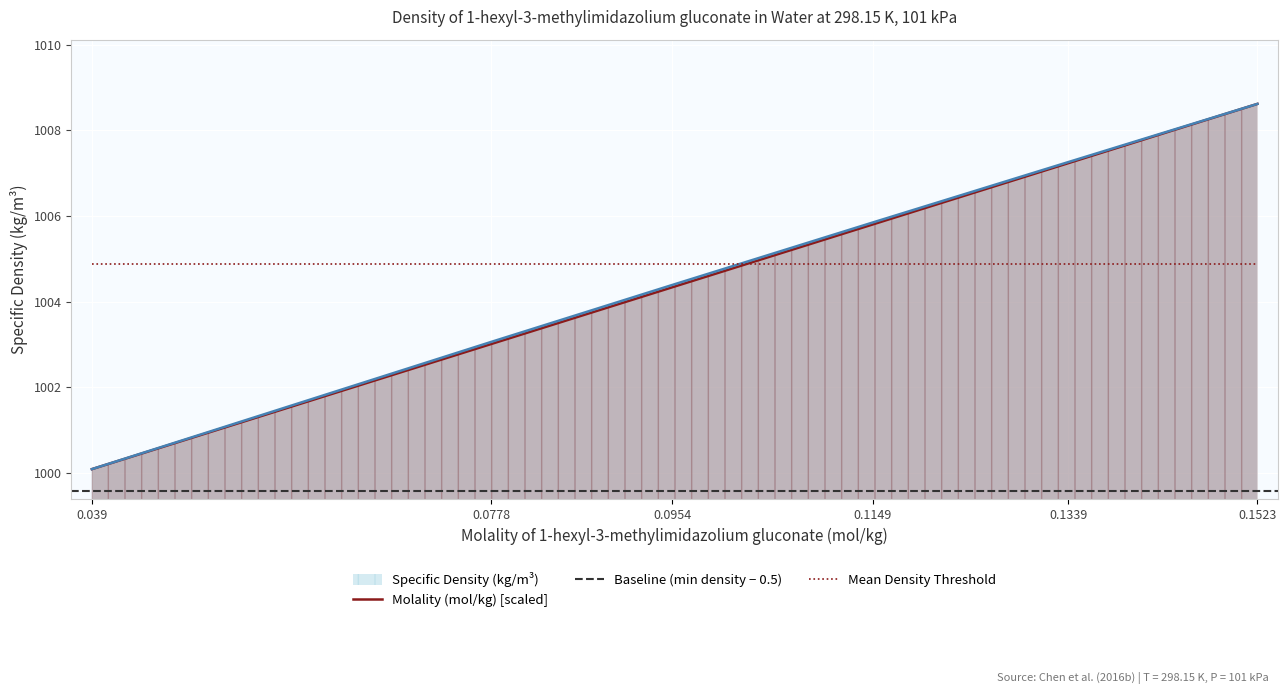

The Molality (mol/kg) series shows 1007.2 at 0.1339. True or false?

True